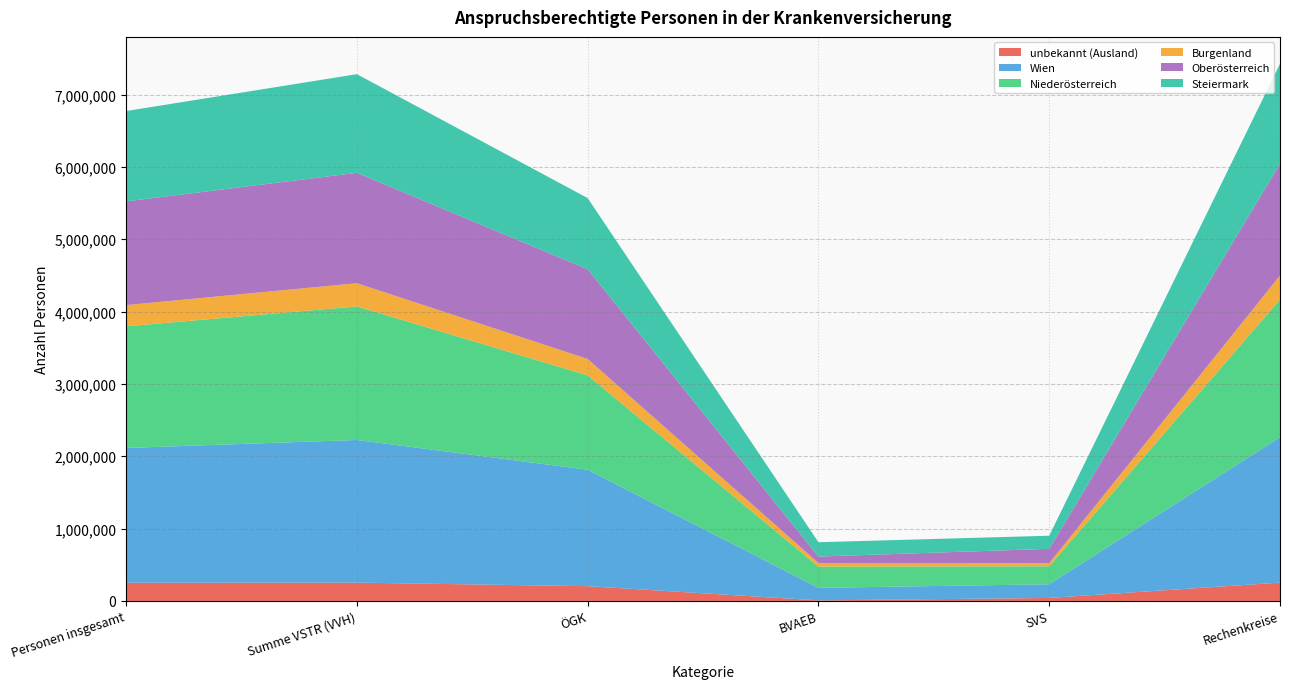

Reading left to right, extract all data points from this chart.

unbekannt (Ausland): 252112	253045	203940	7609	41496	253443
Wien: 1862686	1972359	1609665	173433	189261	2009710
Niederösterreich: 1681200	1845890	1304013	293401	248476	1901607
Burgenland: 293792	320735	227461	50265	43009	333694
Oberösterreich: 1433062	1526567	1239634	88862	198071	1546033
Steiermark: 1249362	1363387	984261	198046	181080	1381526